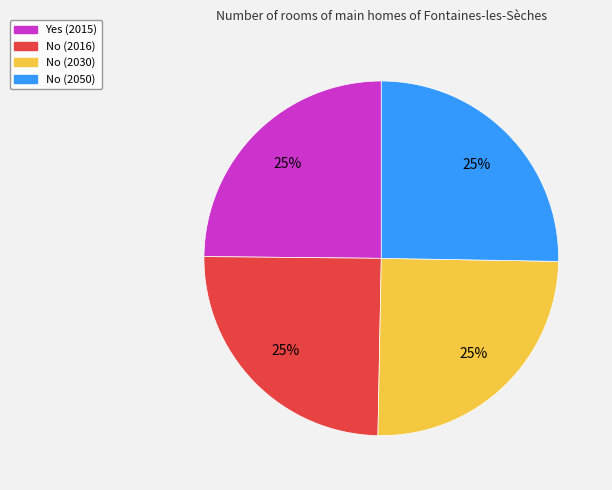

To the nearest percent, what percentage of the pie is Yes (2015)?

25%